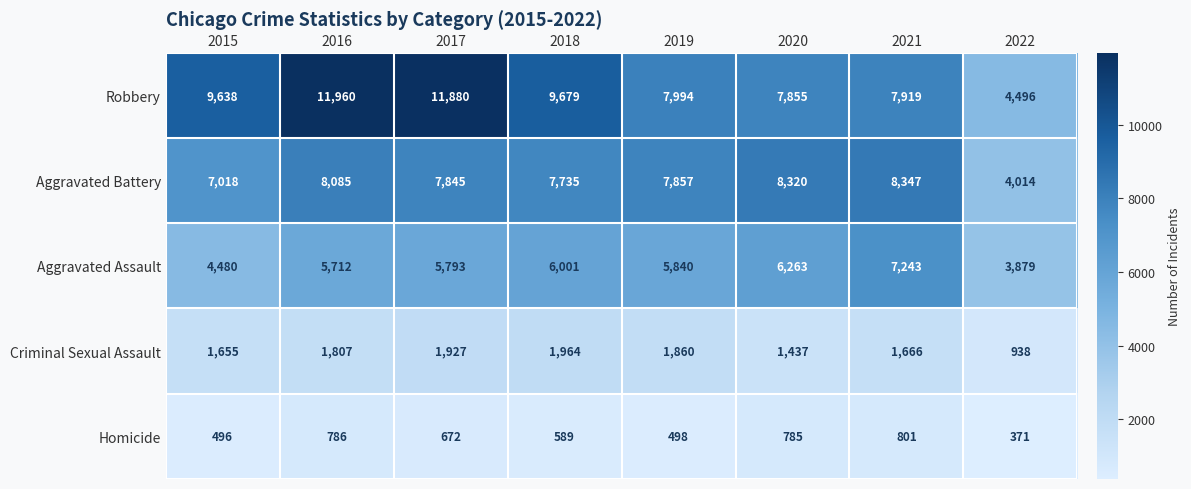

Which series has the largest range (max minus min)?

Robbery